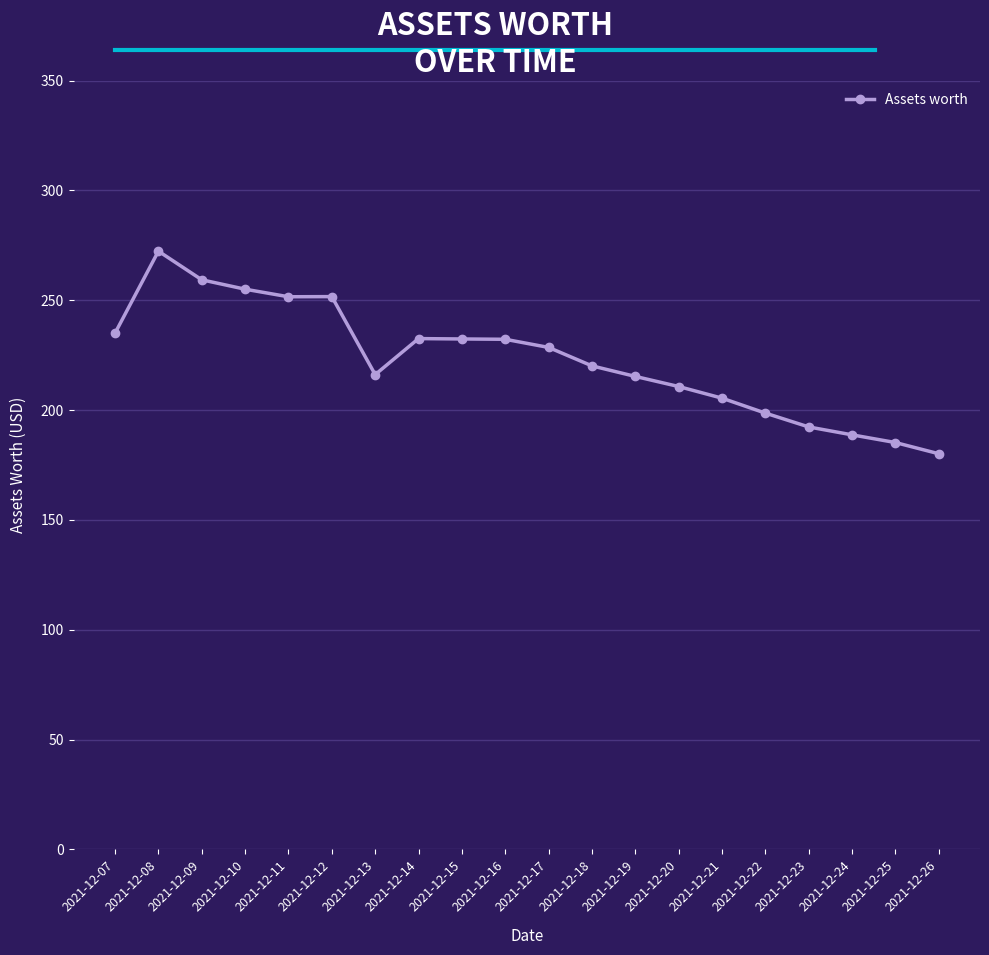

Where is the first local maximum?

2021-12-08